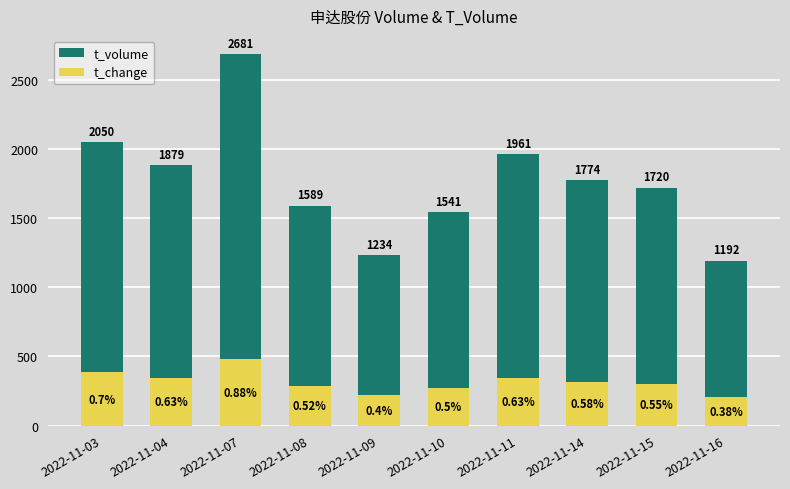

How many bars are there in each group?

2